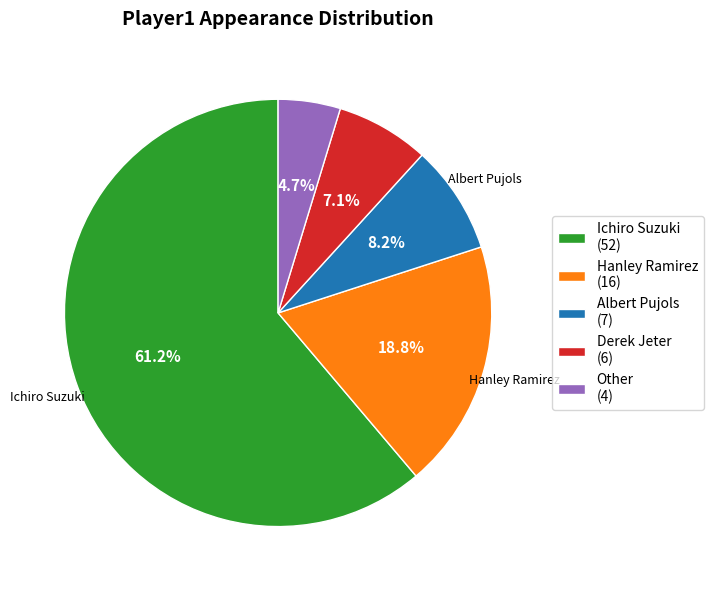

To the nearest percent, what portion does Hanley Ramirez represent?

19%